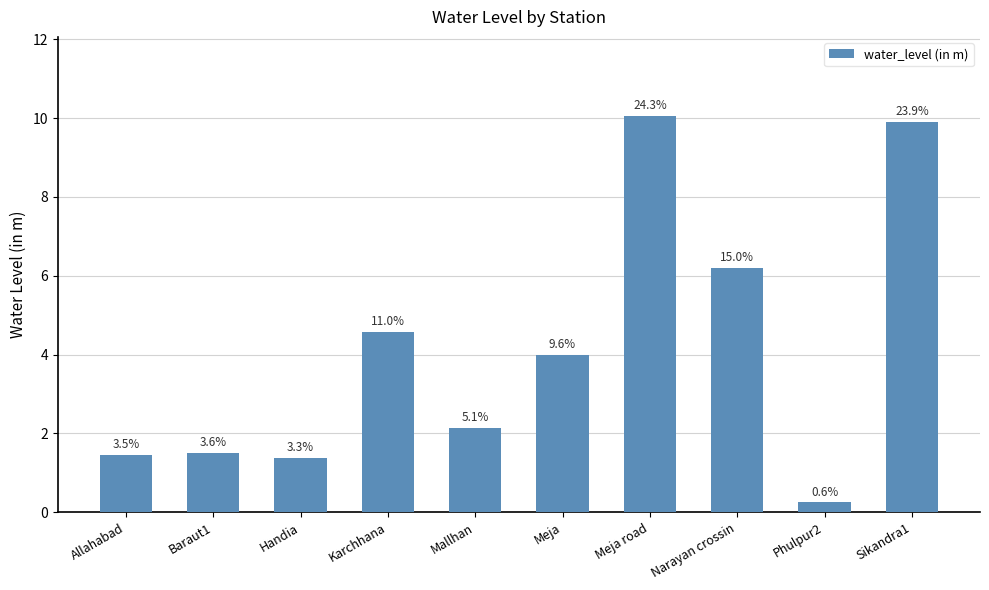

What is the sum of all values?

41.4